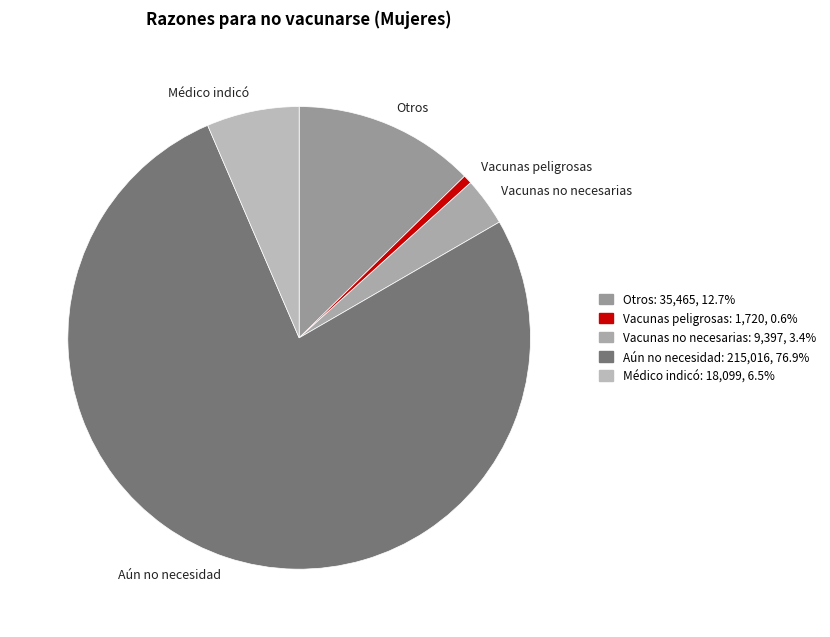

Rank the categories by value from highest to lowest.

Aún no necesidad, Otros, Médico indicó, Vacunas no necesarias, Vacunas peligrosas